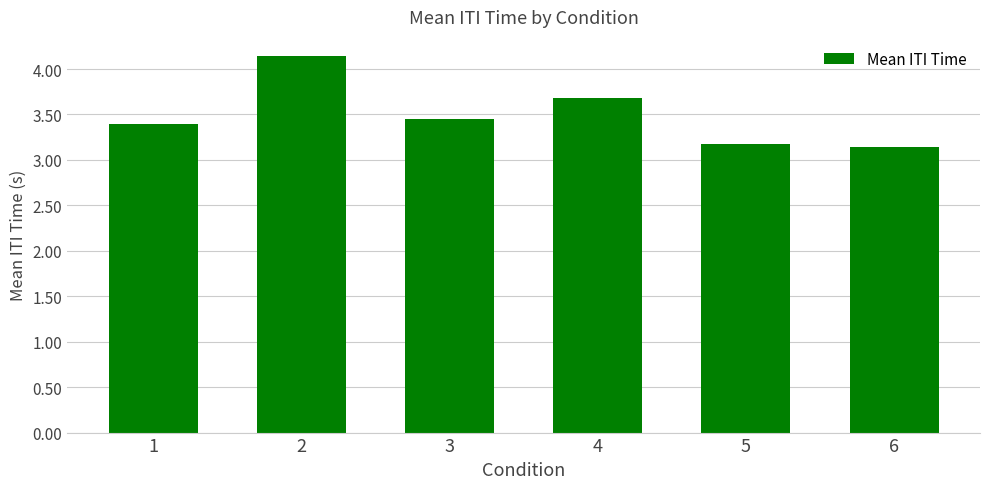

What is the value of the 5th bar from the left?

3.2